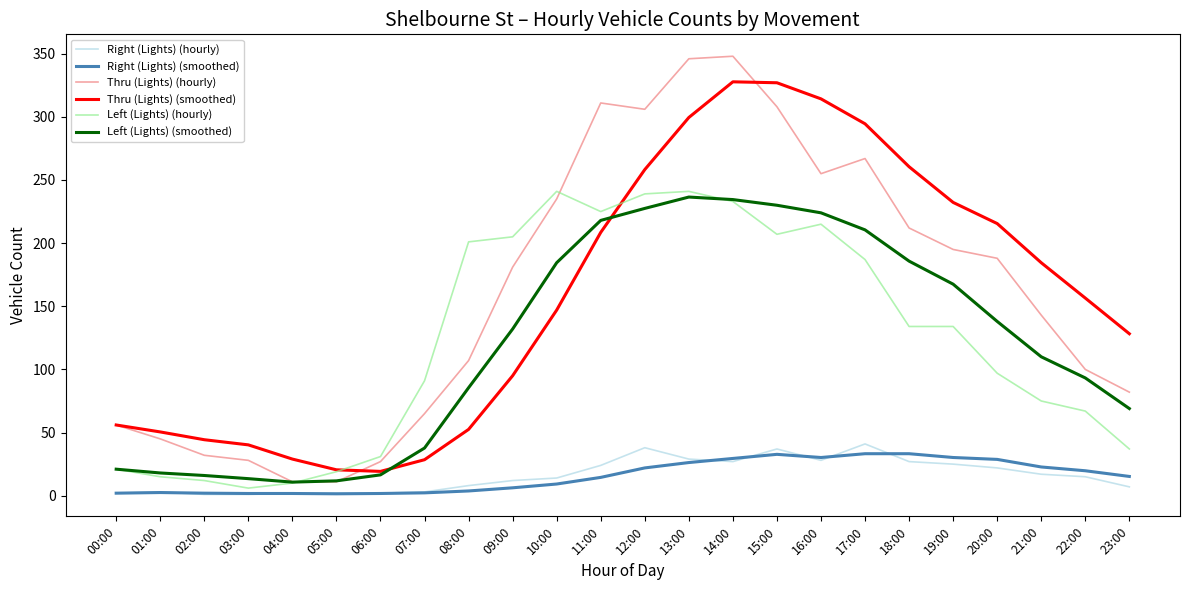

True or false: Thru (Lights) (hourly) and Right (Lights) (smoothed) cross at least once.

False